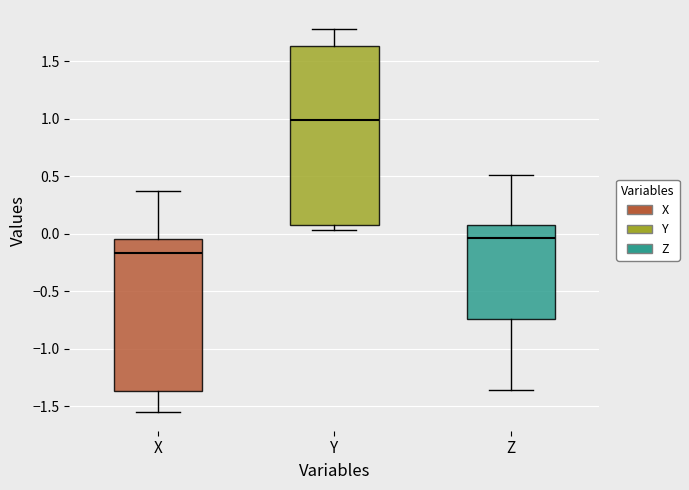

Which box is the tallest, from its lower edge to its upper edge?

Y